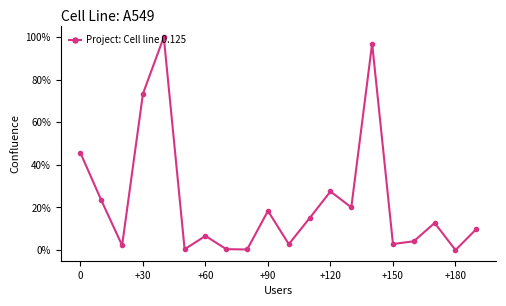

Does the chart have visible grid lines?

No